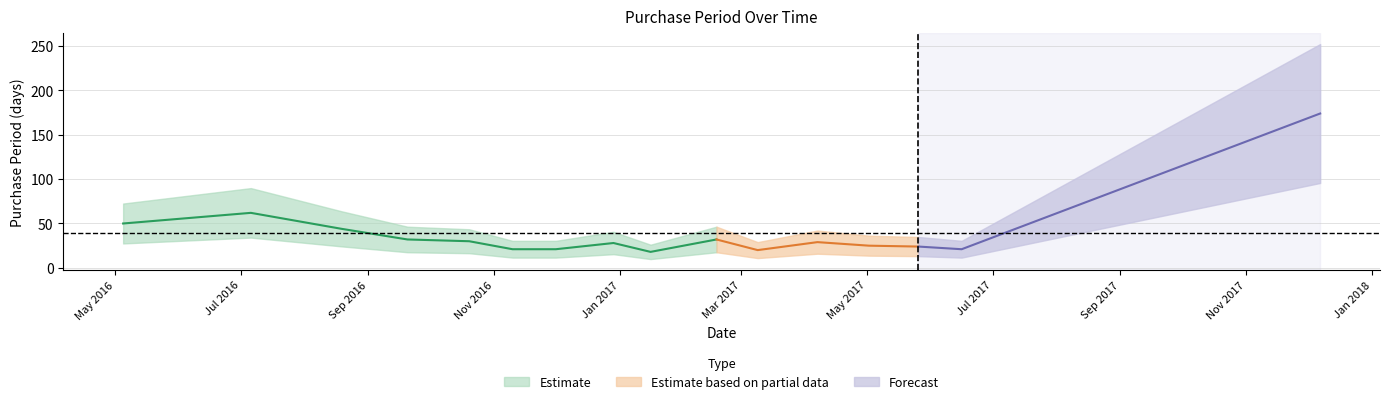

What is the value of the 9th point from the left?

18